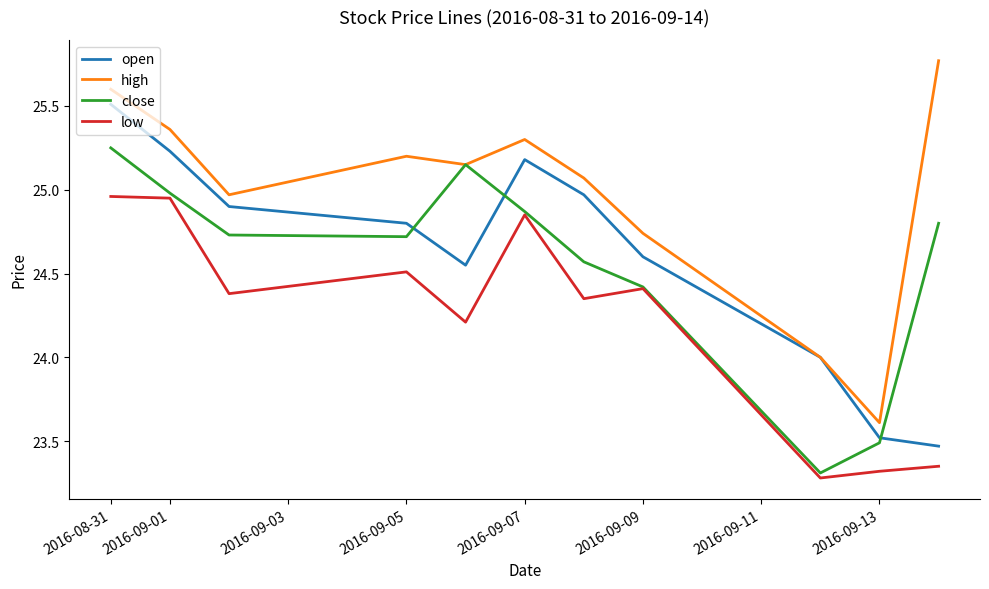

What is the highest value of the open series?

25.5